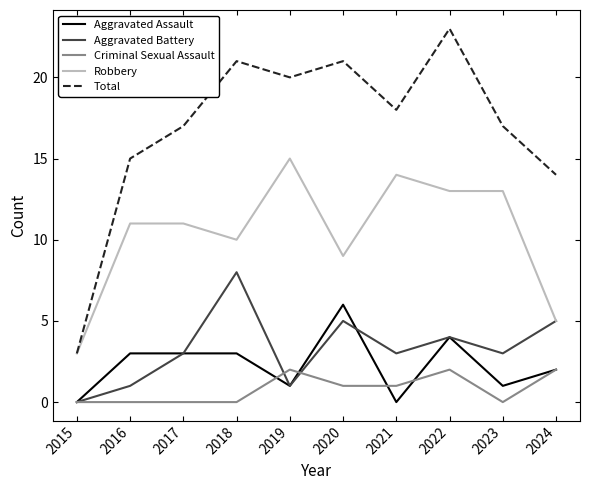

Which series has the widest spread of values?

Total